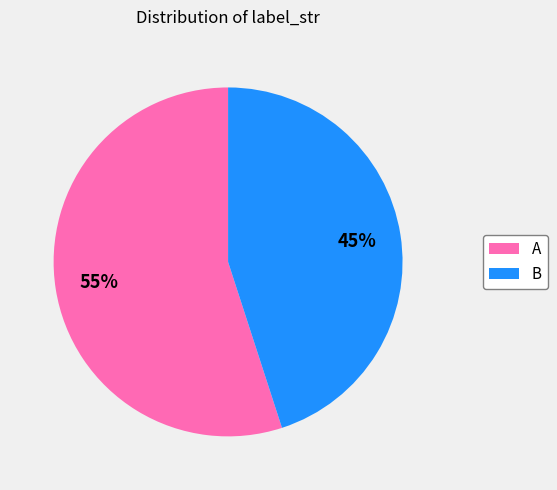

Which slice is the largest?

A